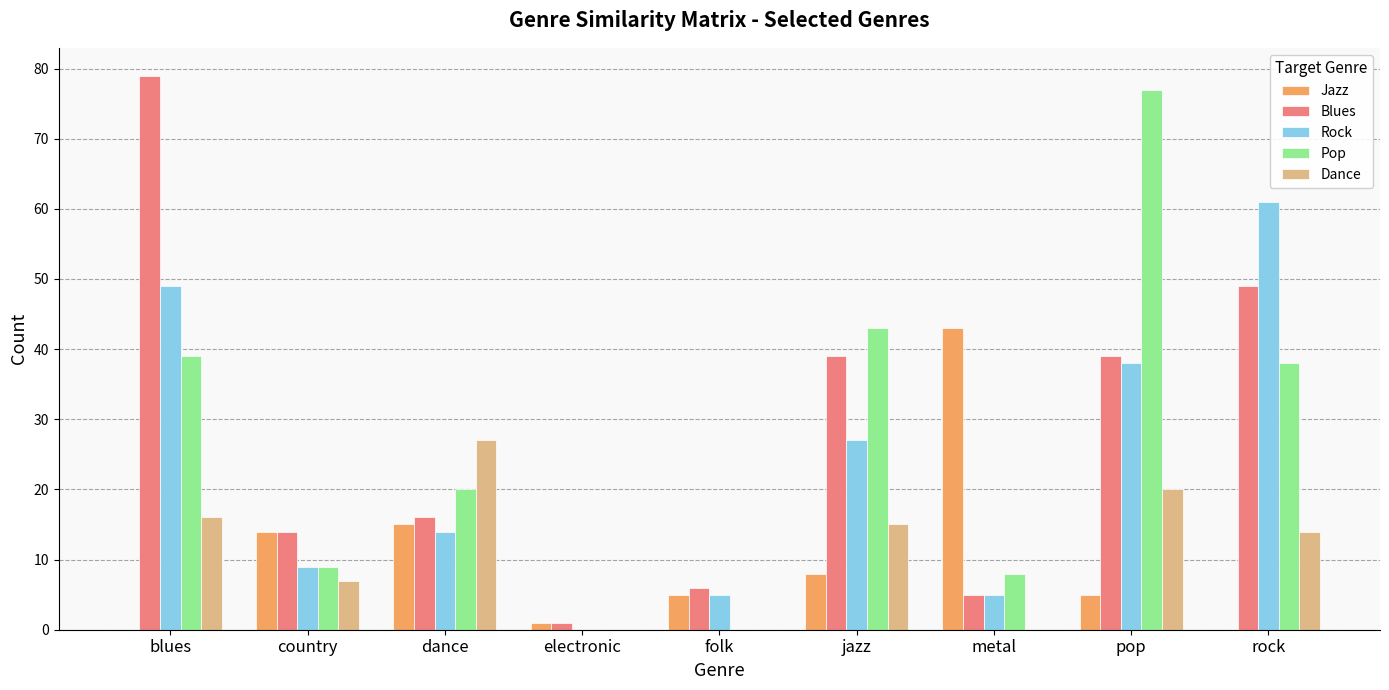

What is the highest value of the Rock series?

61